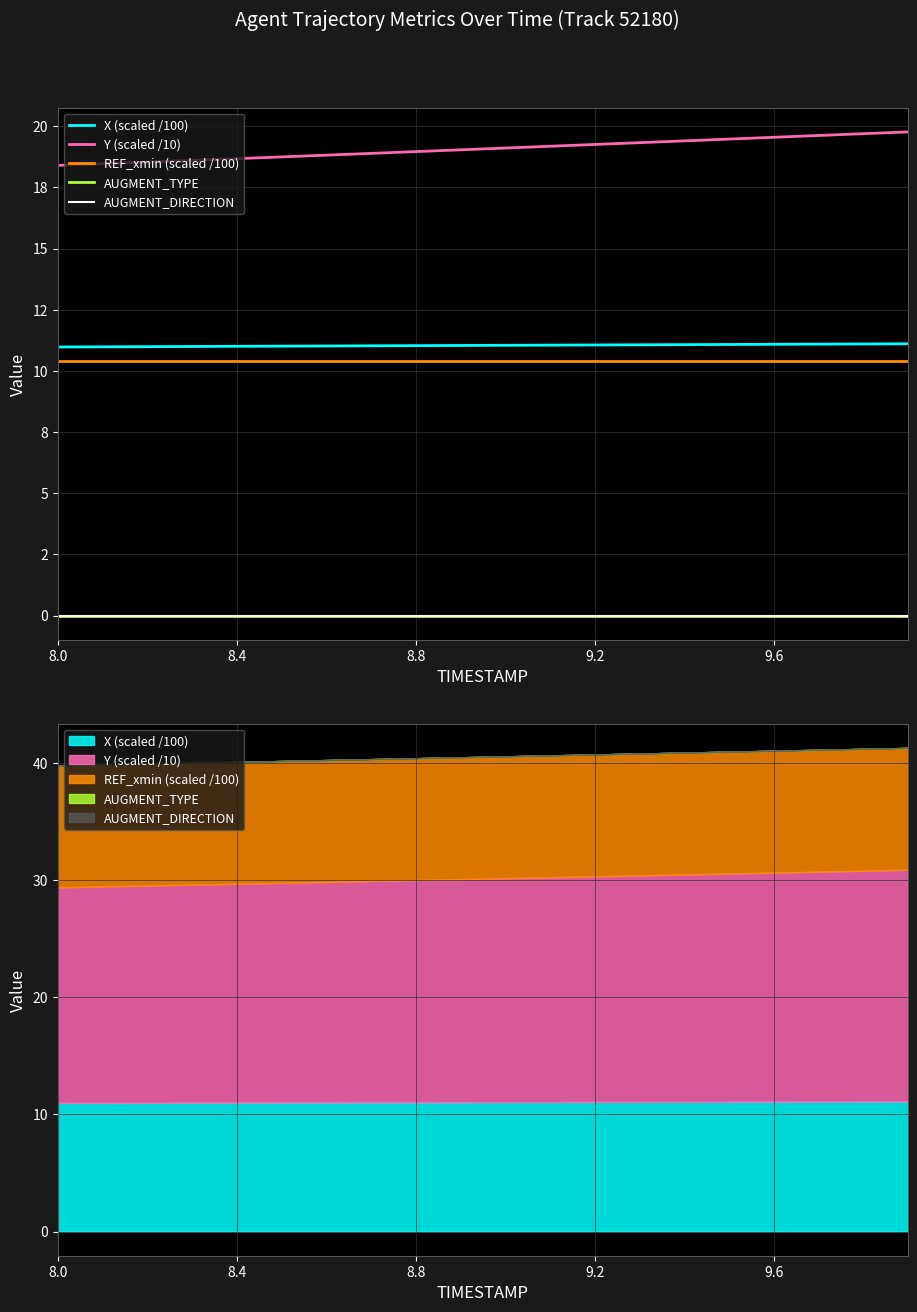

True or false: AUGMENT_TYPE and AUGMENT_DIRECTION cross at least once.

False